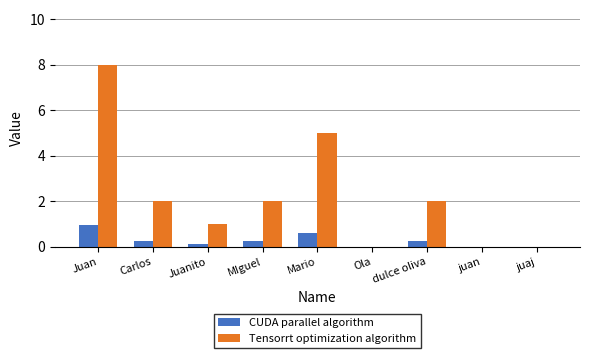

Is it true that Tensorrt optimization algorithm equals -5.0 at juan?

False